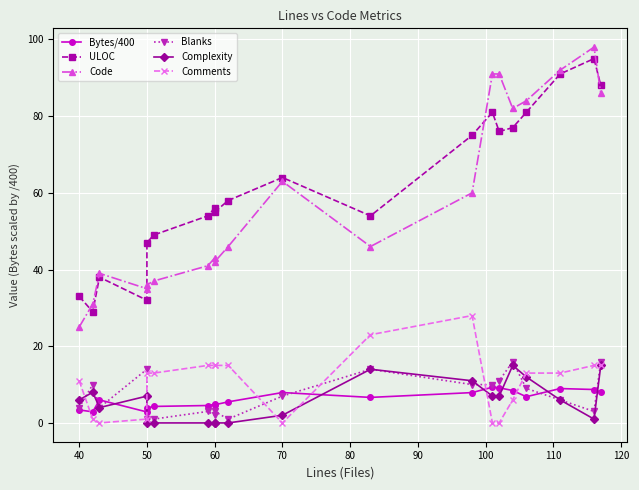

The Blanks series shows 20.4 at 11. True or false?

False